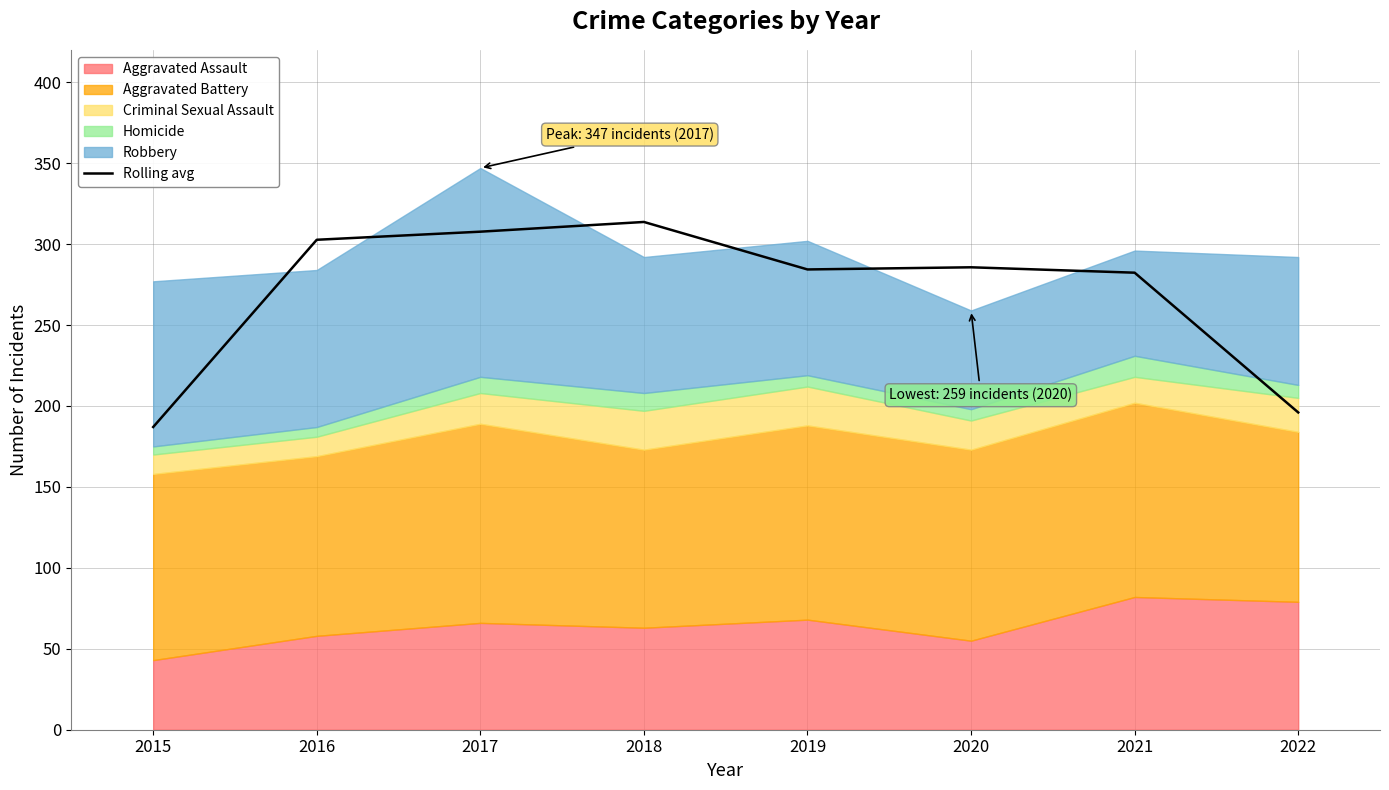

Which label corresponds to the smallest value in the chart?

2015